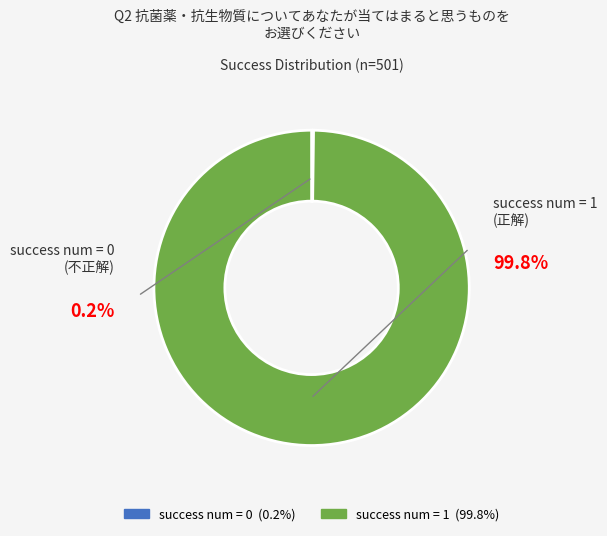

Which slice is the largest?

success num = 1